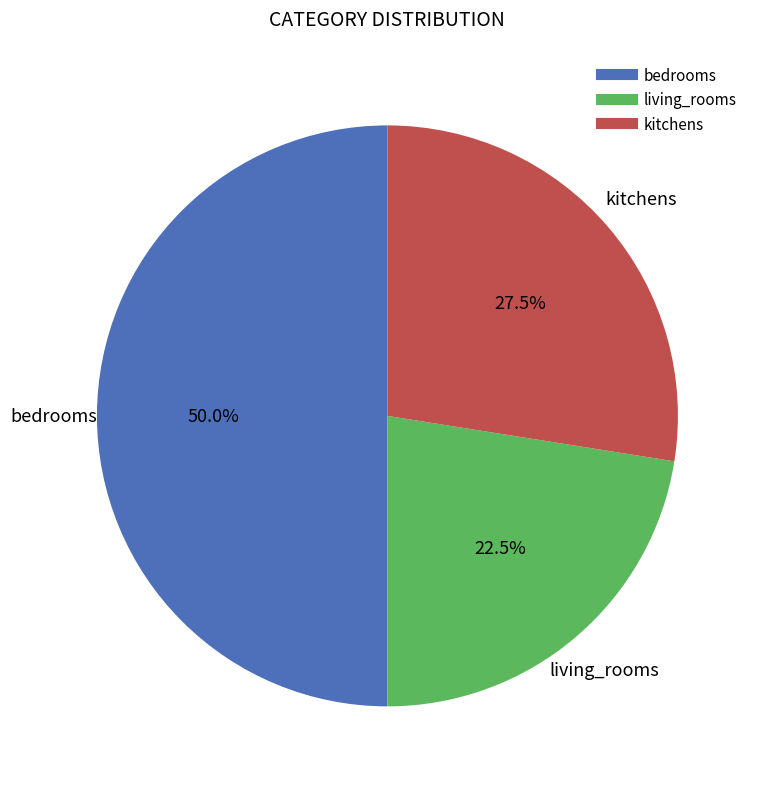

Is kitchens the majority of the pie?

No